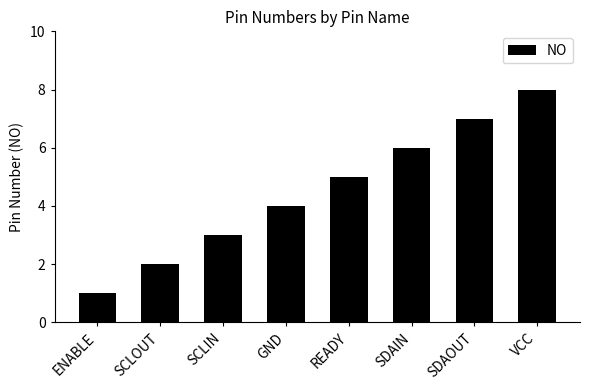

At which category does the chart reach its minimum across all series?

ENABLE